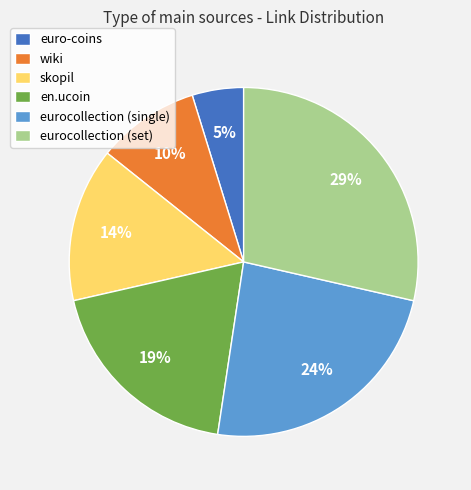

Which slice is the smallest?

euro-coins